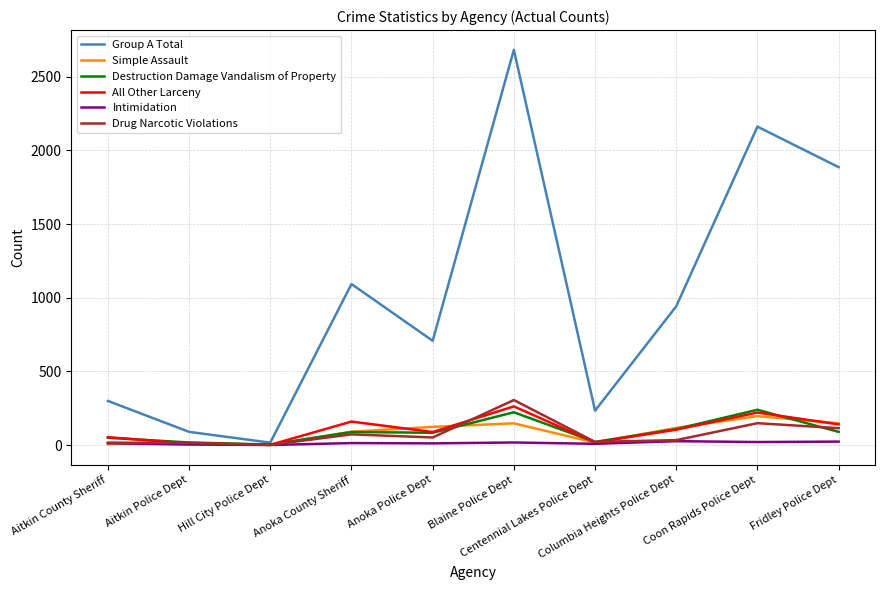

Where does the Group A Total series first go above 942?

Anoka County Sheriff